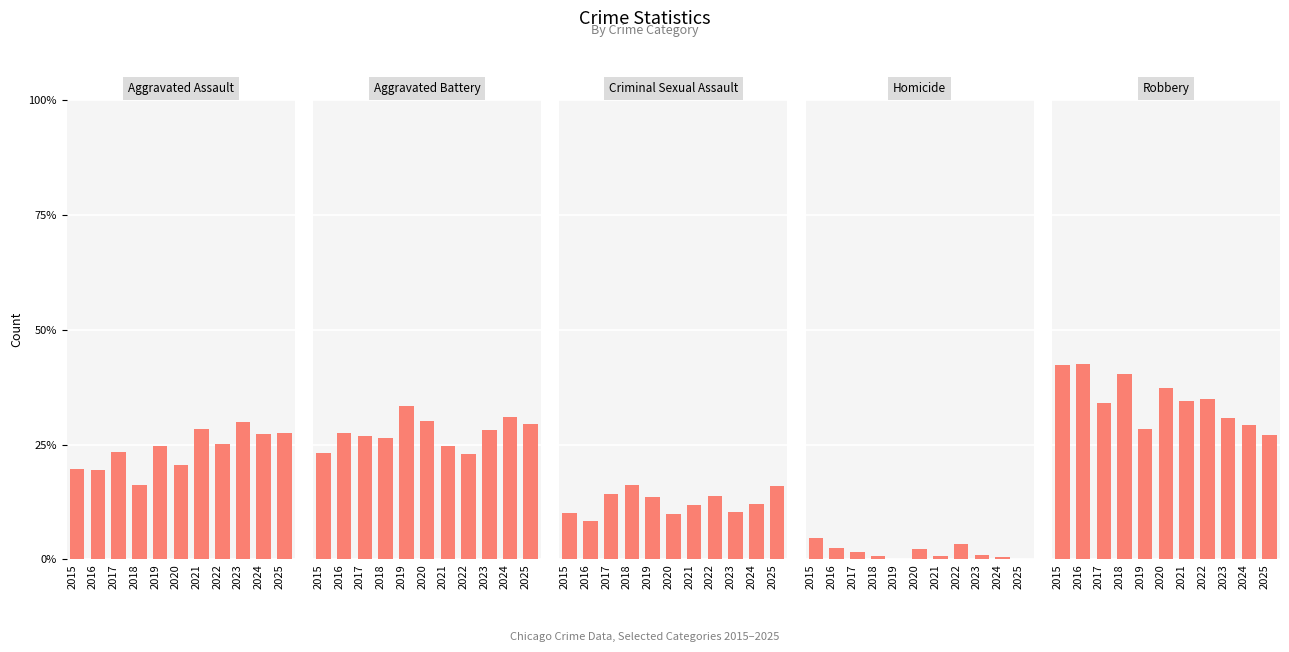

How many bars are there in each group?

5